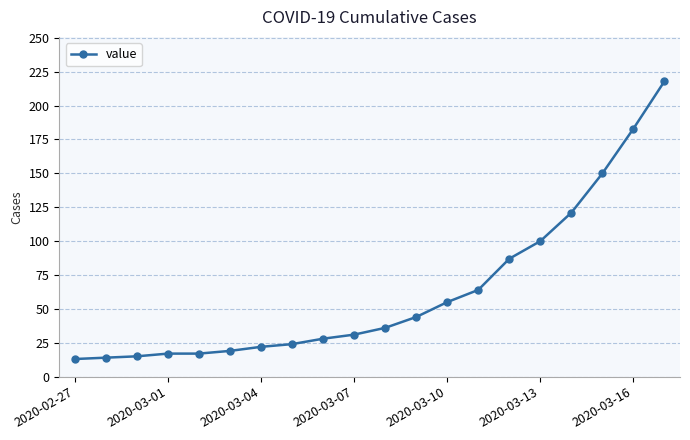

What is the smallest value displayed?

13